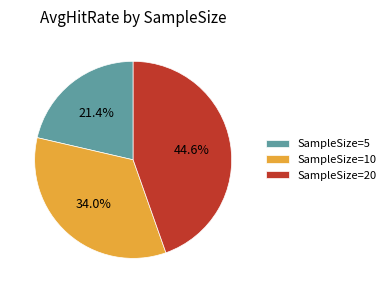

Is there any slice that represents more than half of the pie?

No